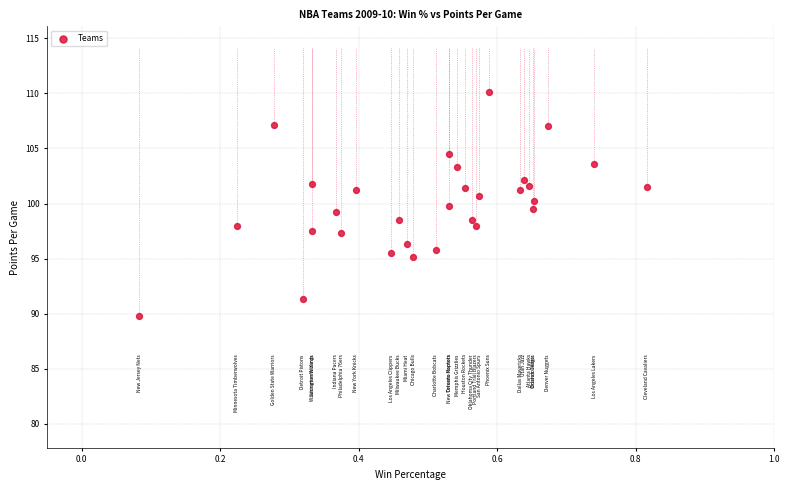

What is the range of Y values (max minus min)?

20.3